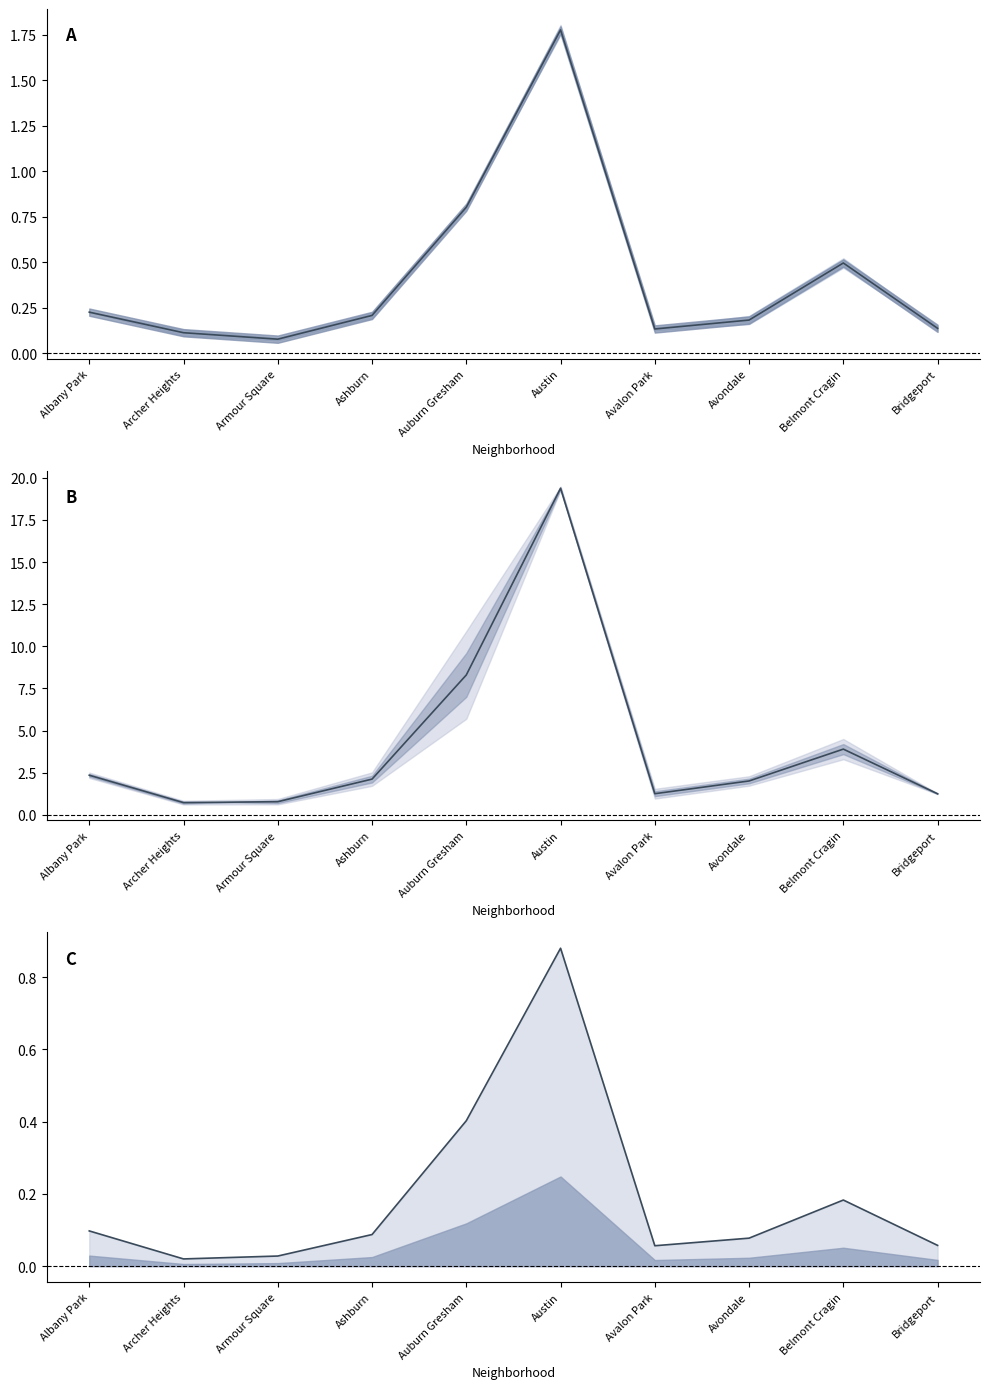

Reading left to right, what are all the values shown in this chart?

2023: 0.2	0.1	0.1	0.2	0.8	1.8	0.1	0.2	0.5	0.1
2024: 0.1	0.0	0.0	0.1	0.4	0.9	0.1	0.1	0.2	0.1
2019: 2.4	0.7	0.8	2.1	8.3	19.4	1.3	2.0	3.9	1.2